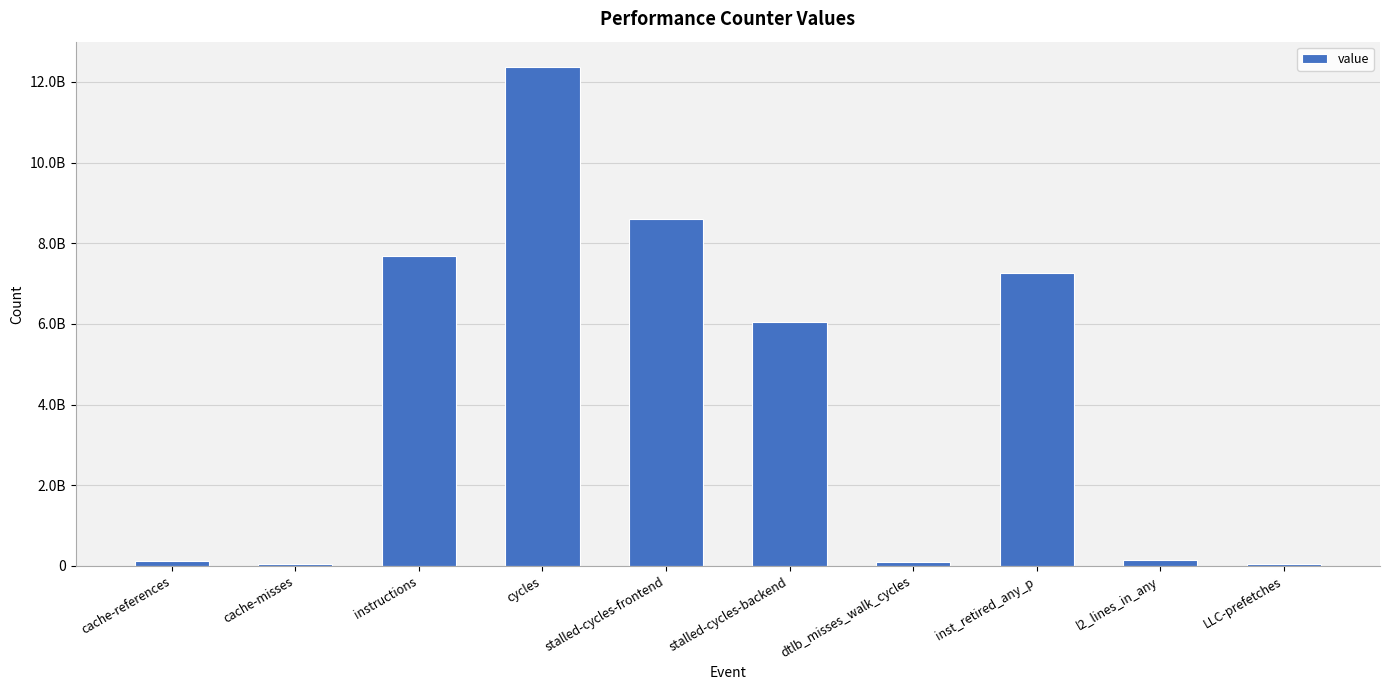

Which label corresponds to the smallest value in the chart?

cache-misses